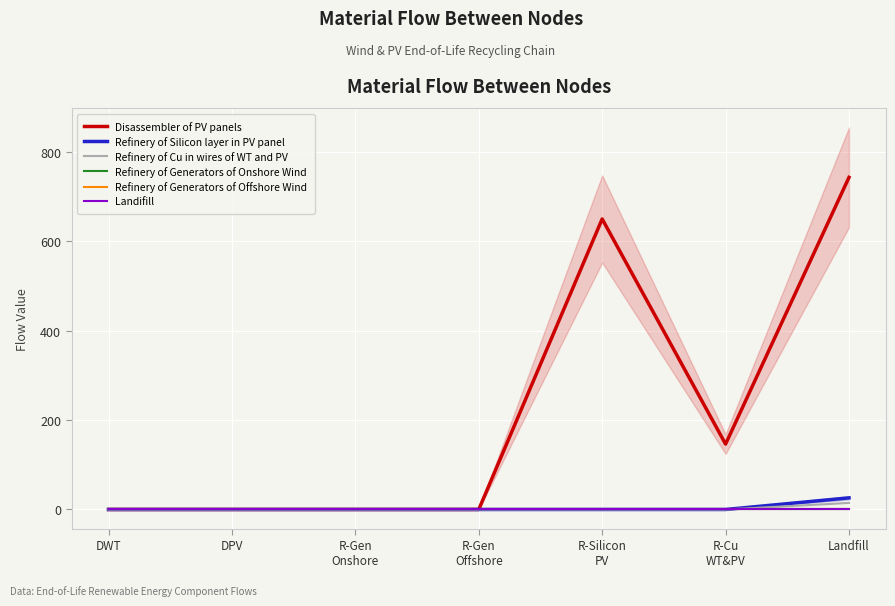

True or false: Landifill has a value of 0.0 at Landfill.

True